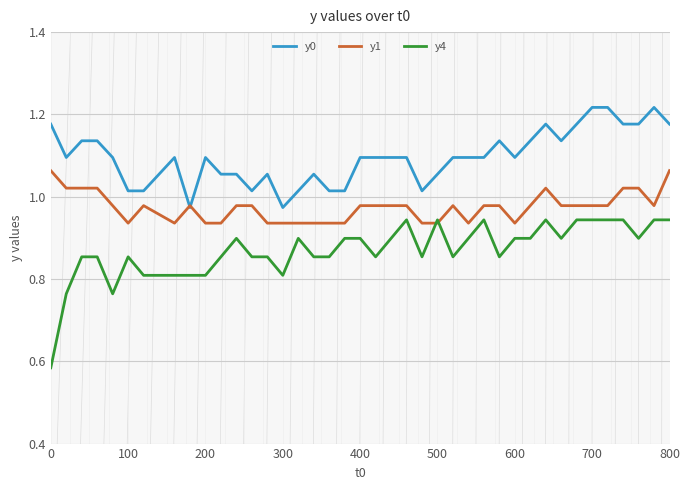

List the series in order of their peak value, highest first.

y0, y1, y4